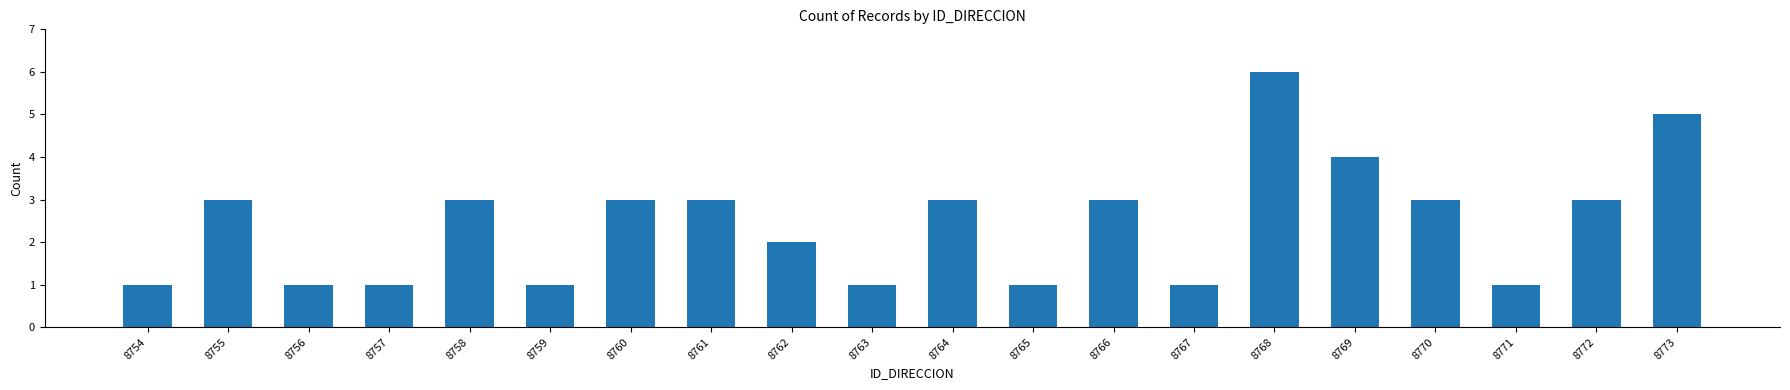

What is the maximum value shown in the chart?

6